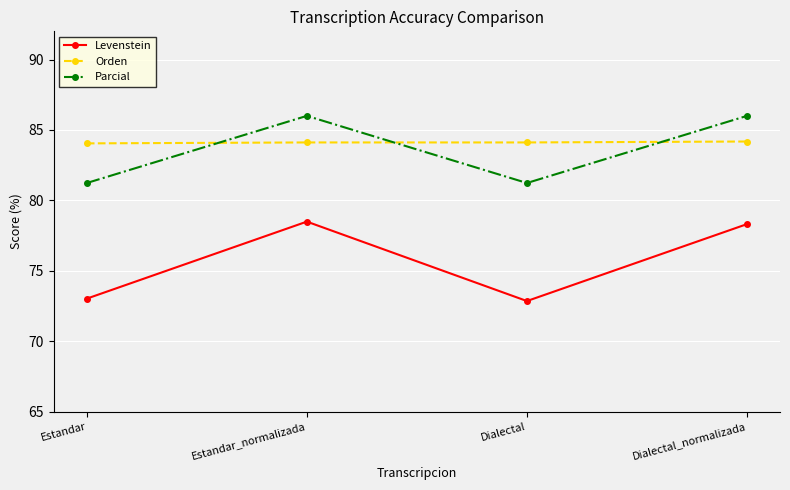

Which series has the widest spread of values?

Levenstein